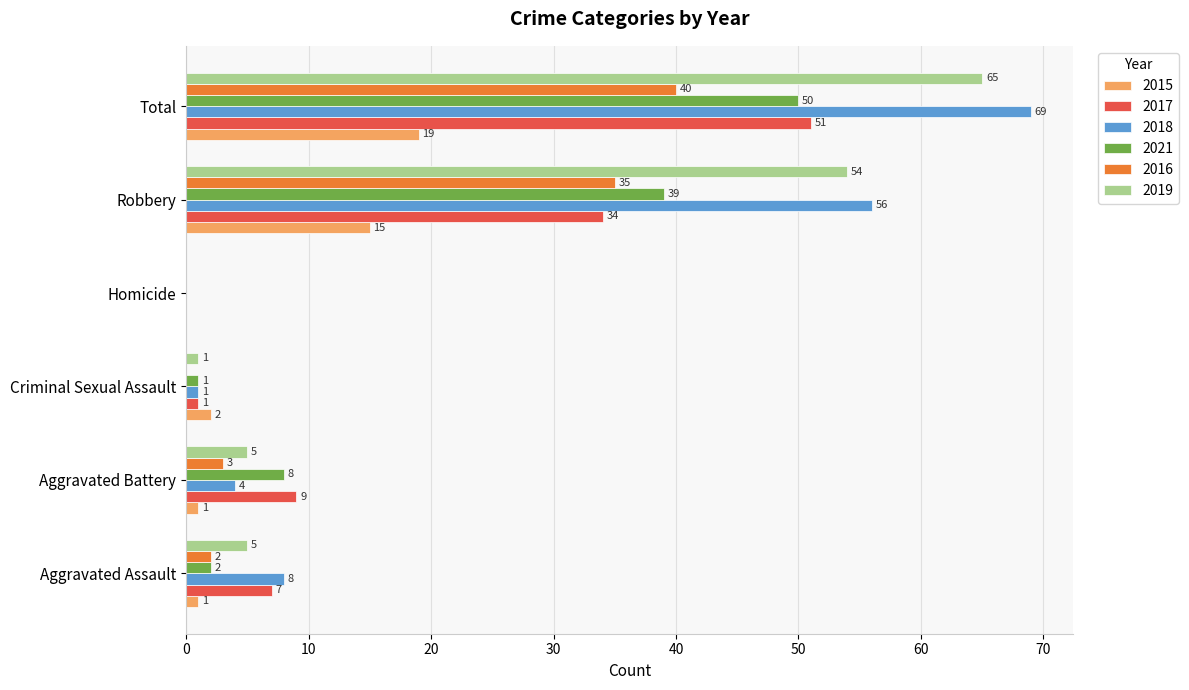

What is the total value across all series at Aggravated Assault?

25